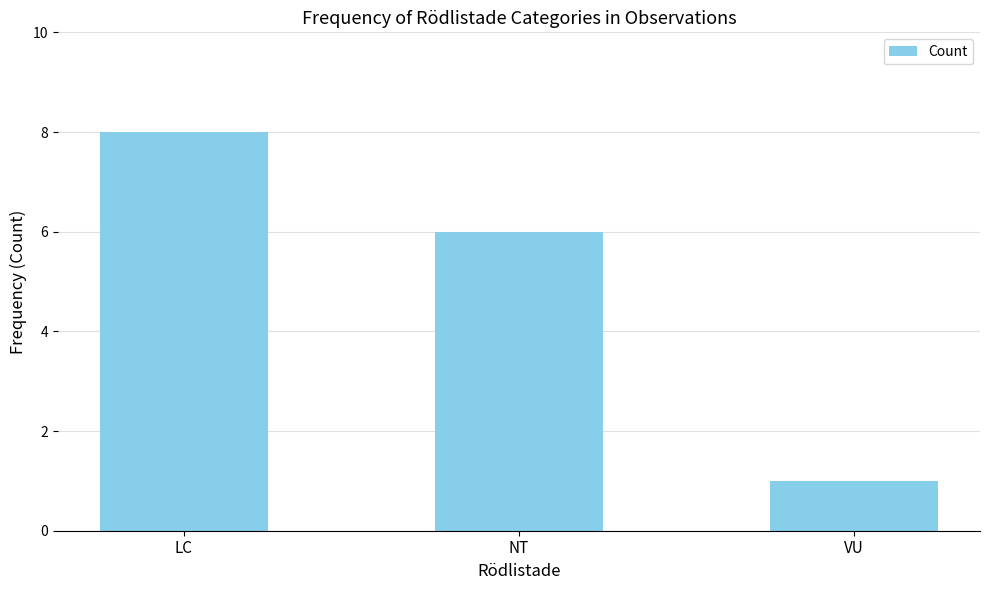

What is the ratio of the value at NT to the value at VU?

6.0